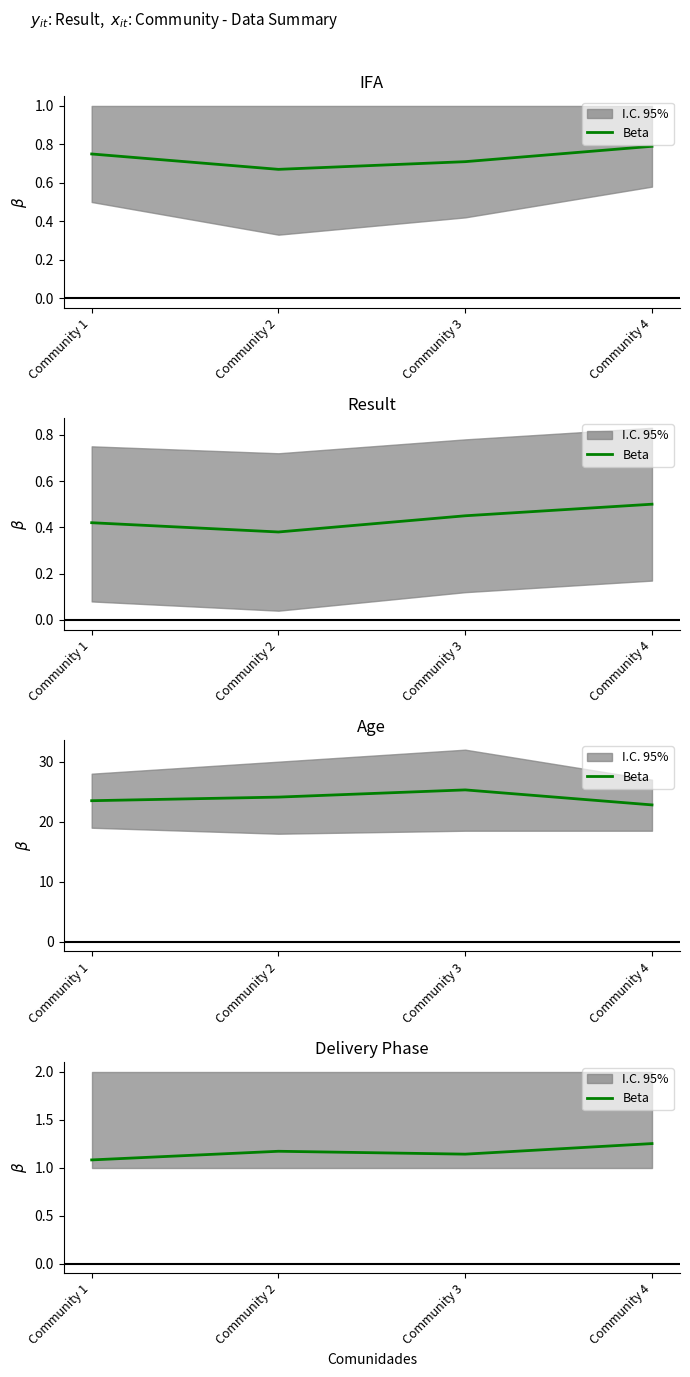

What is the sum of all values?

4.6